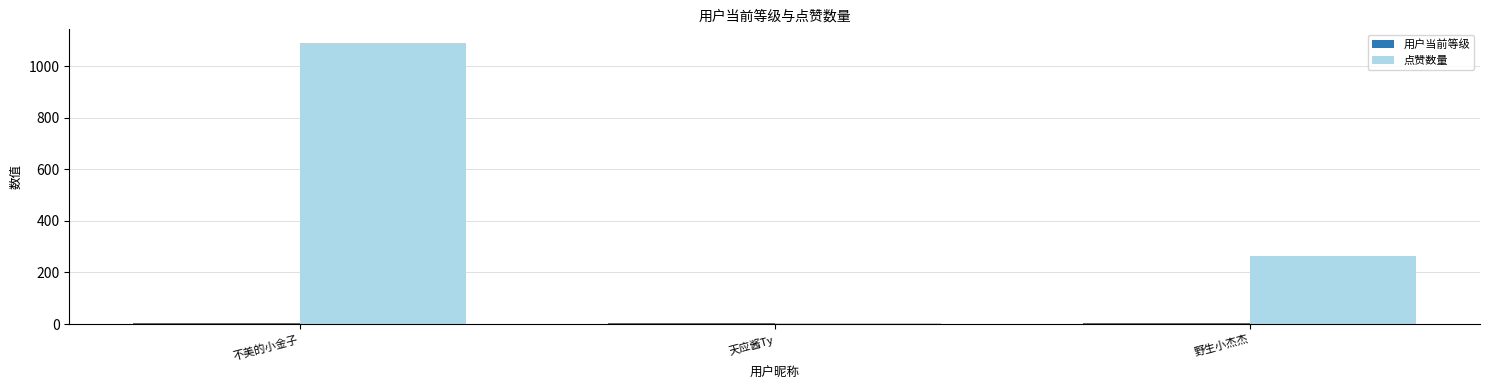

The value of 点赞数量 at 野生小杰杰 is 263. True or false?

True